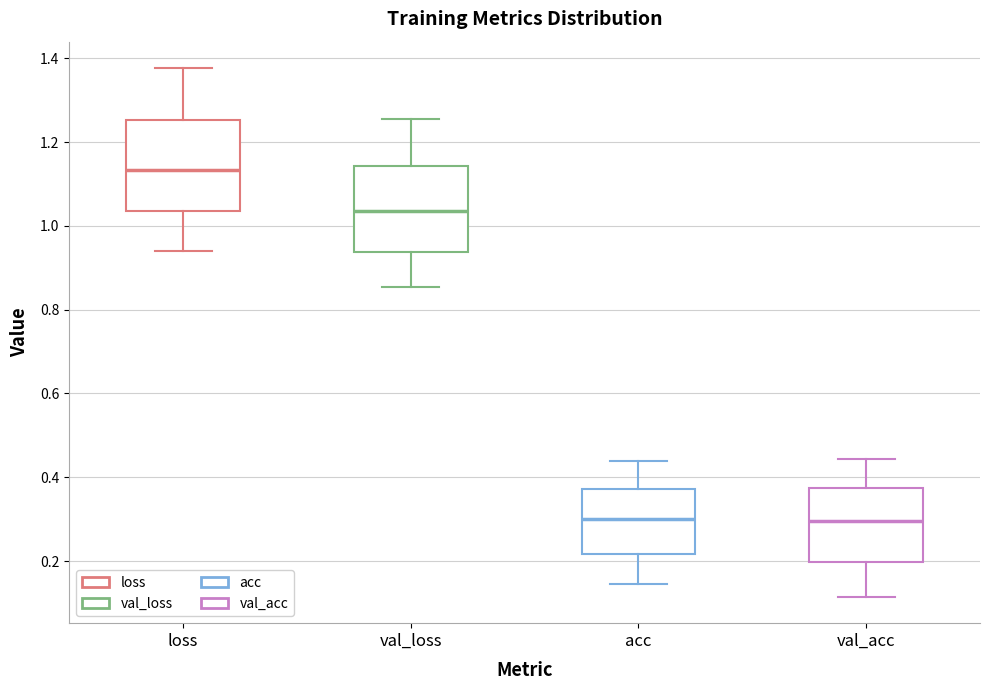

Where does the median line of the box for val_acc sit on the y-axis? The values are not printed on the chart, so give them approximately, as read against the axis.

0.30